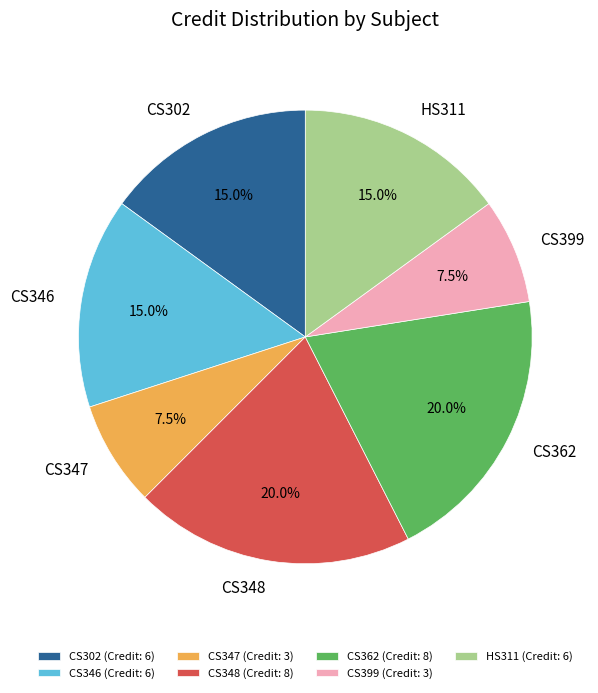

How many segments does this pie chart have?

7